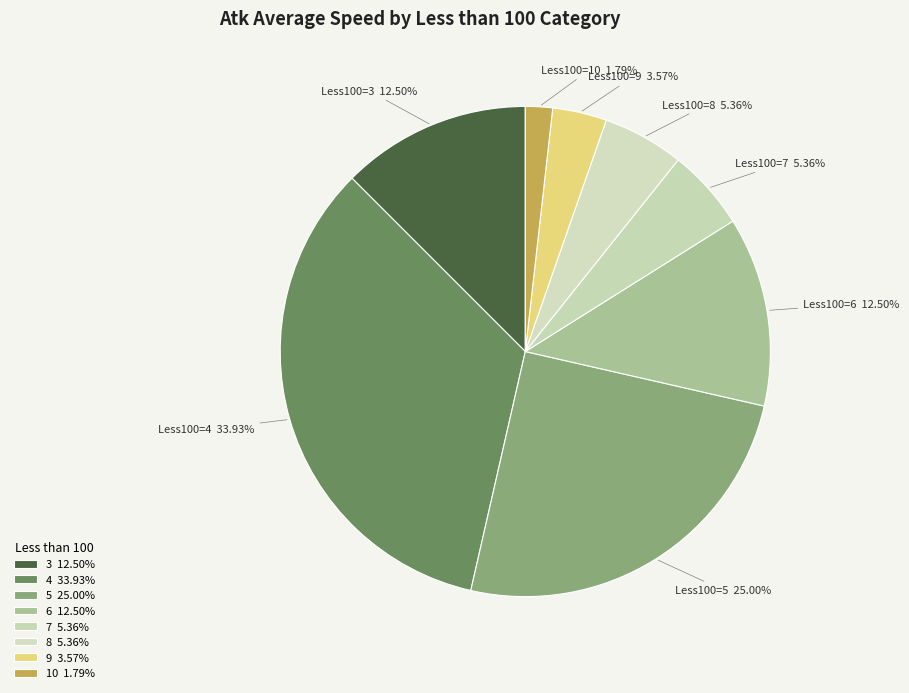

Which slice is the smallest?

10